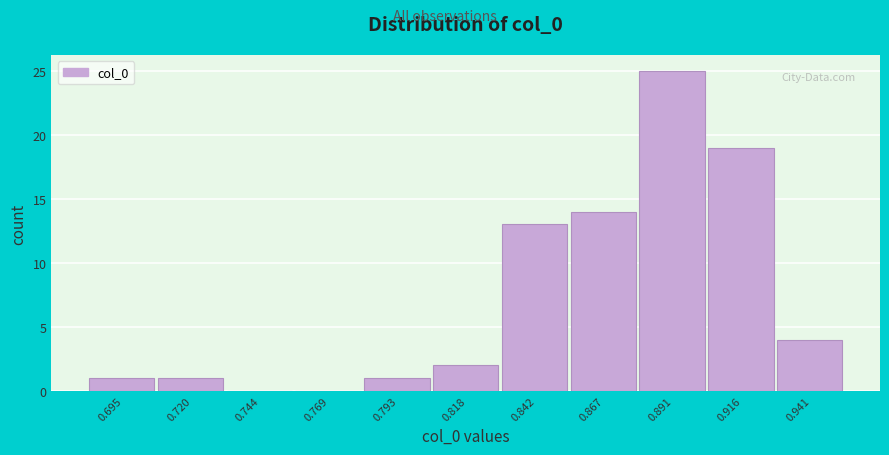

Reading left to right, extract all data points from this chart.

0.695=1	0.720=1	0.744=0	0.769=0	0.793=1	0.818=2	0.842=13	0.867=14	0.891=25	0.916=19	0.941=4